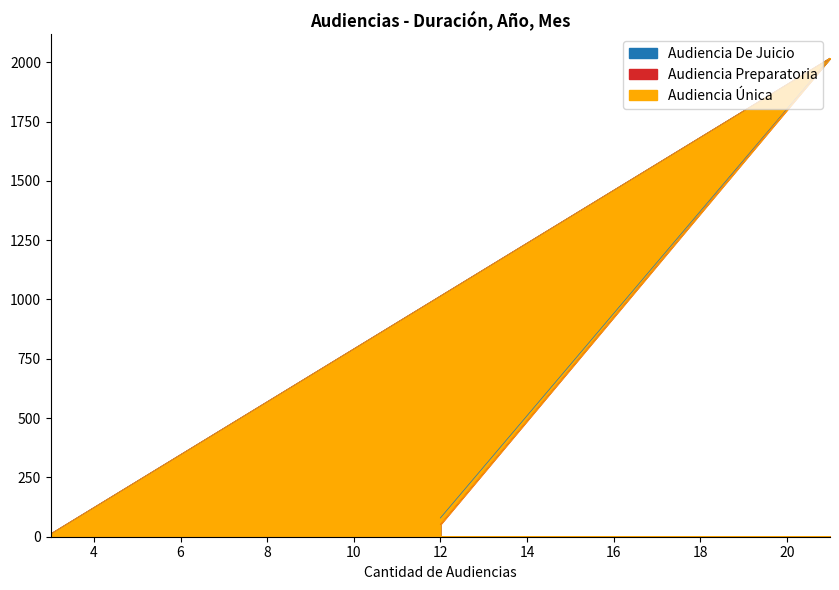

What is the approximate value of Audiencia Preparatoria at 3?

12